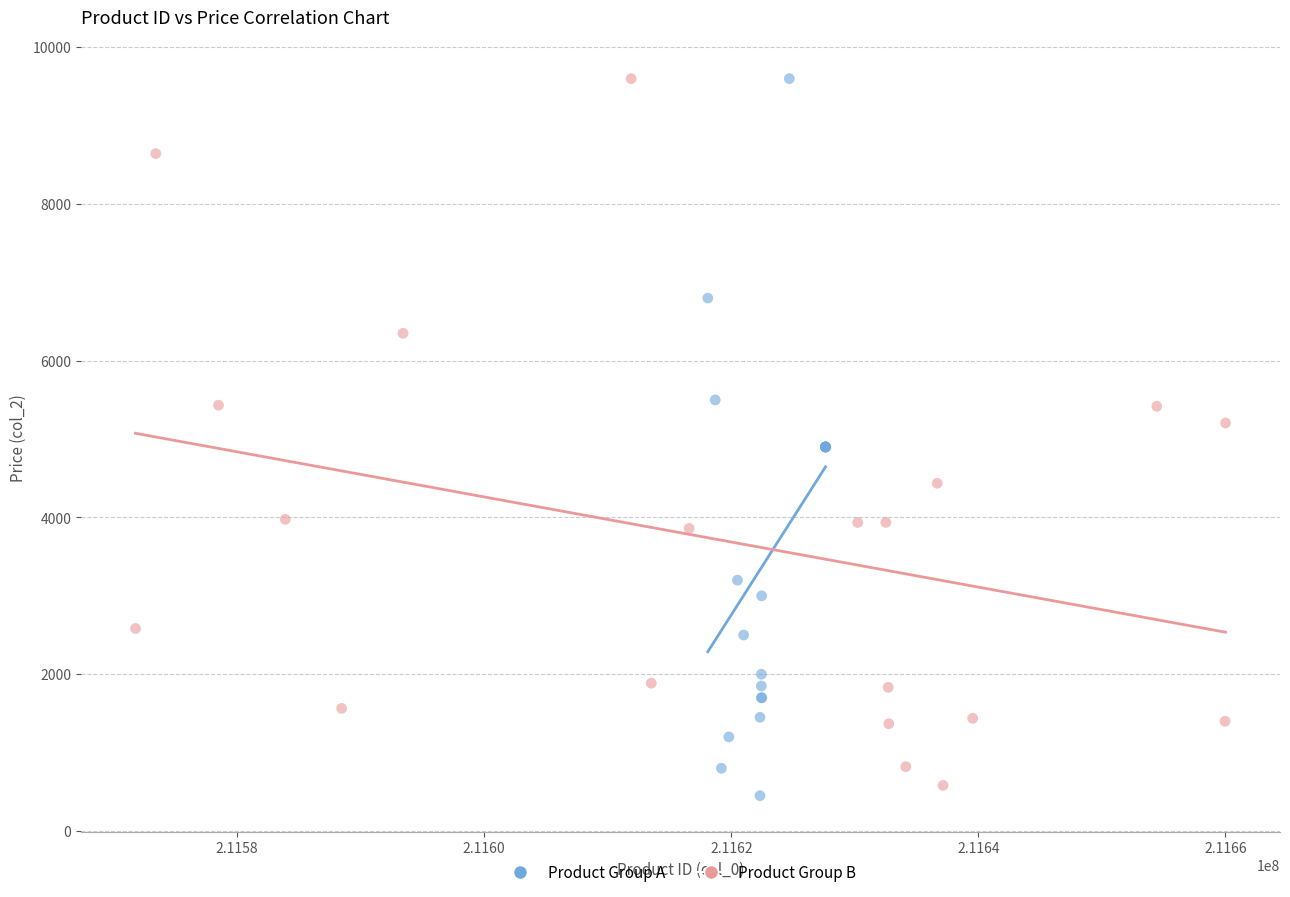

Which series reaches the minimum Y coordinate?

Product Group A